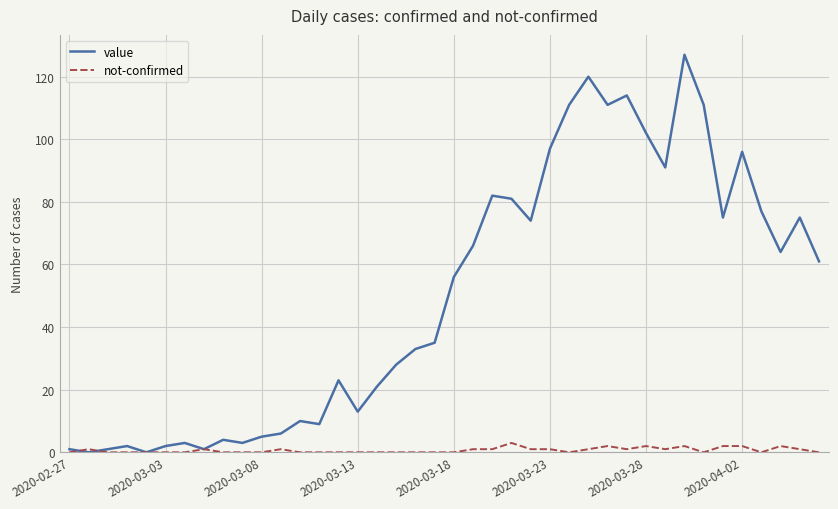

What is the difference between the maximum and minimum values in the value series?

127